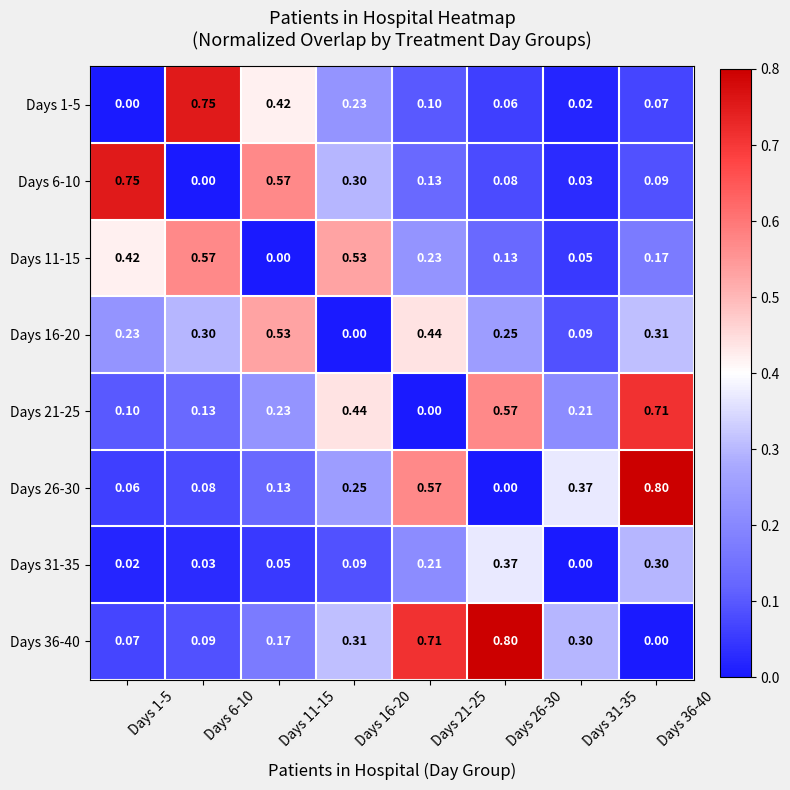

Is the value of Days 21-25 at Days 1-5 greater than the value of Days 26-30 at Days 16-20?

No